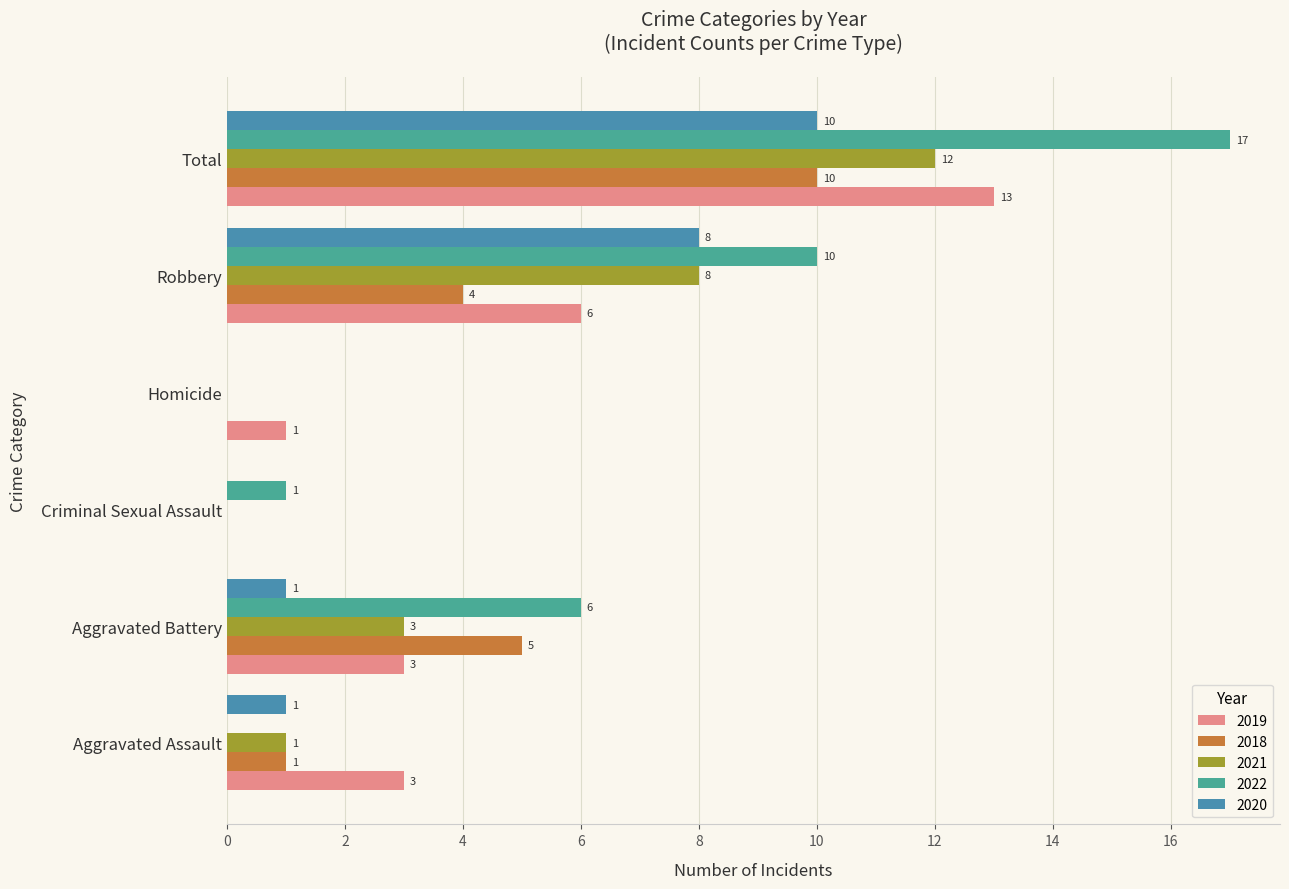

Which series has the largest total across all categories?

2022